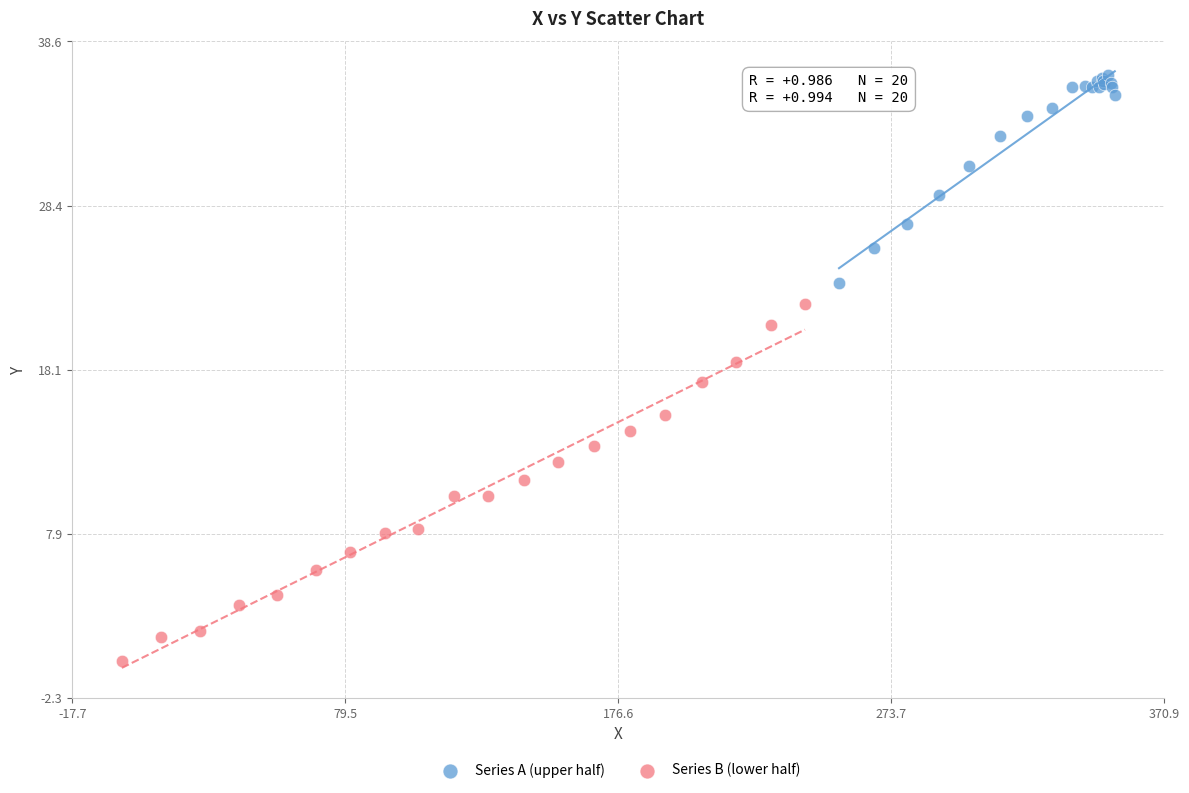

Which series reaches the maximum Y coordinate?

Series A (upper half)